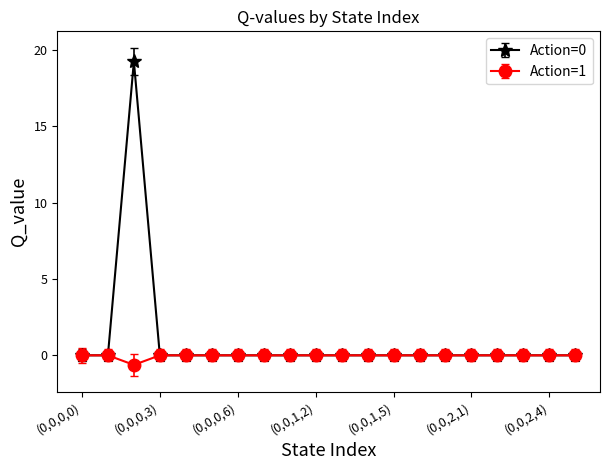

What is the minimum value shown in the chart?

-0.6